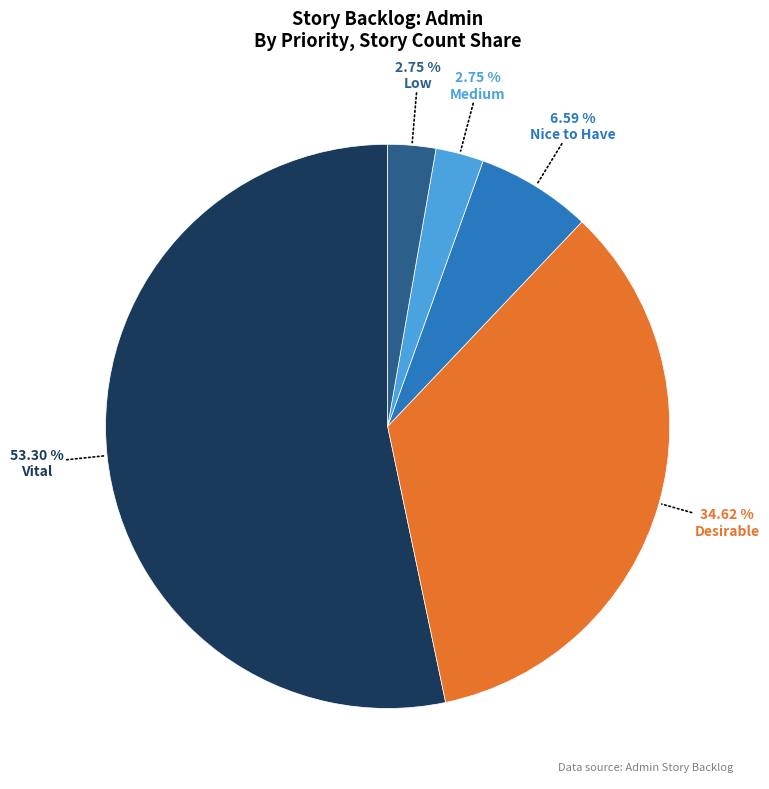

Does any single category account for the majority?

Yes